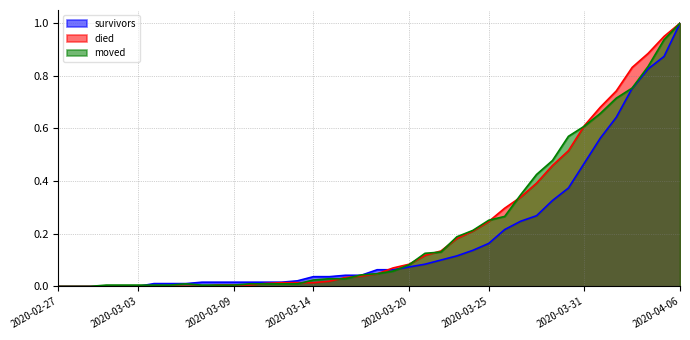

What are all the series names shown in the legend?

survivors, died, moved